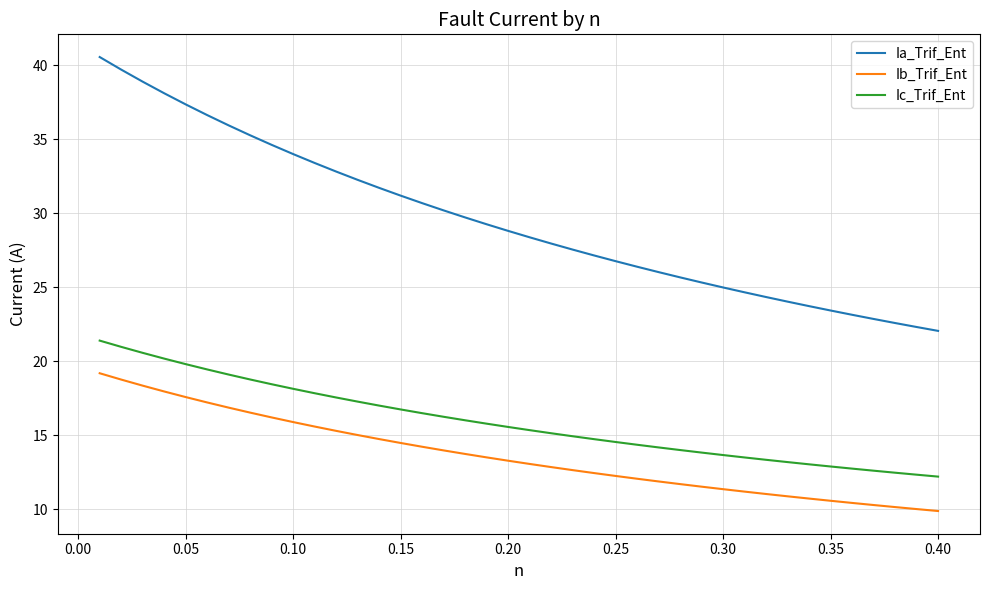

What is the lowest value of the Ib_Trif_Ent series?

9.9